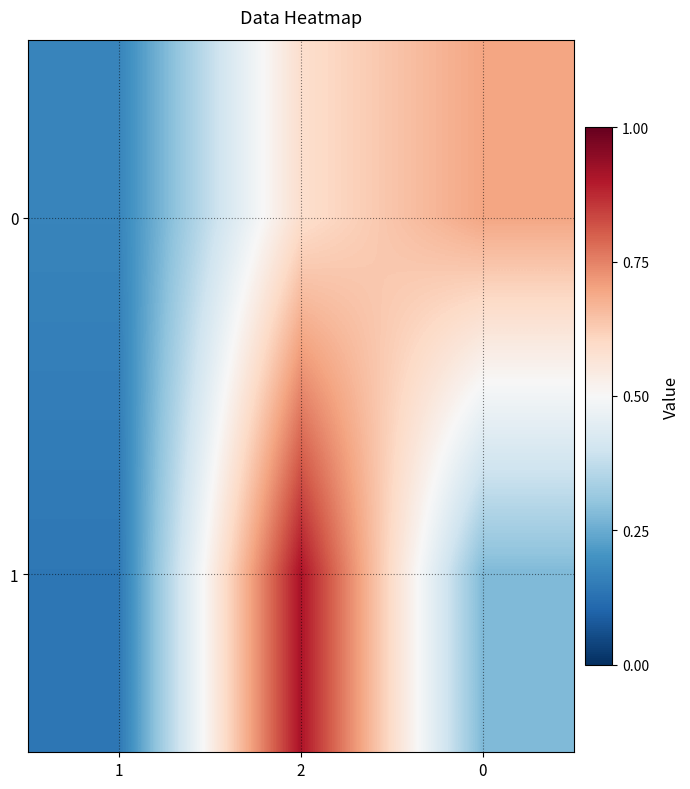

Reading left to right, extract all data points from this chart.

0: 1=0.2	2=0.6	0=0.7
1: 1=0.1	2=0.9	0=0.3